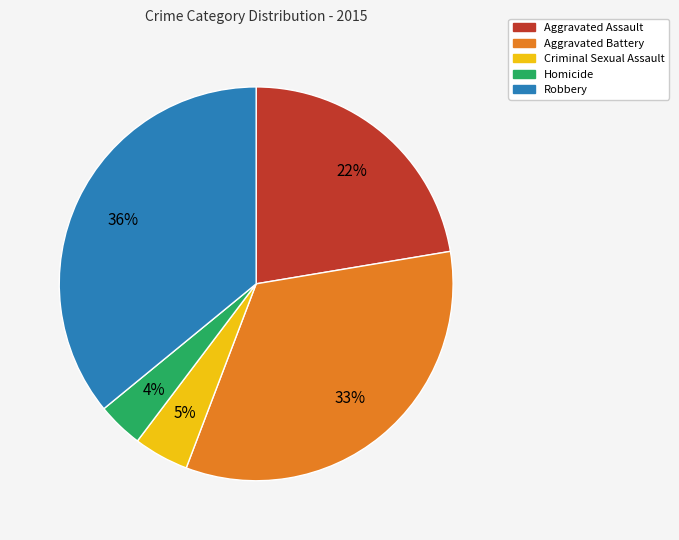

To the nearest percent, what is the average slice percentage?

20%